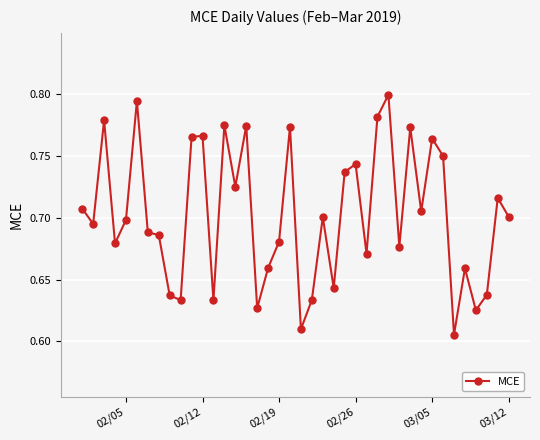

Does the chart display data point markers on the line(s)?

Yes